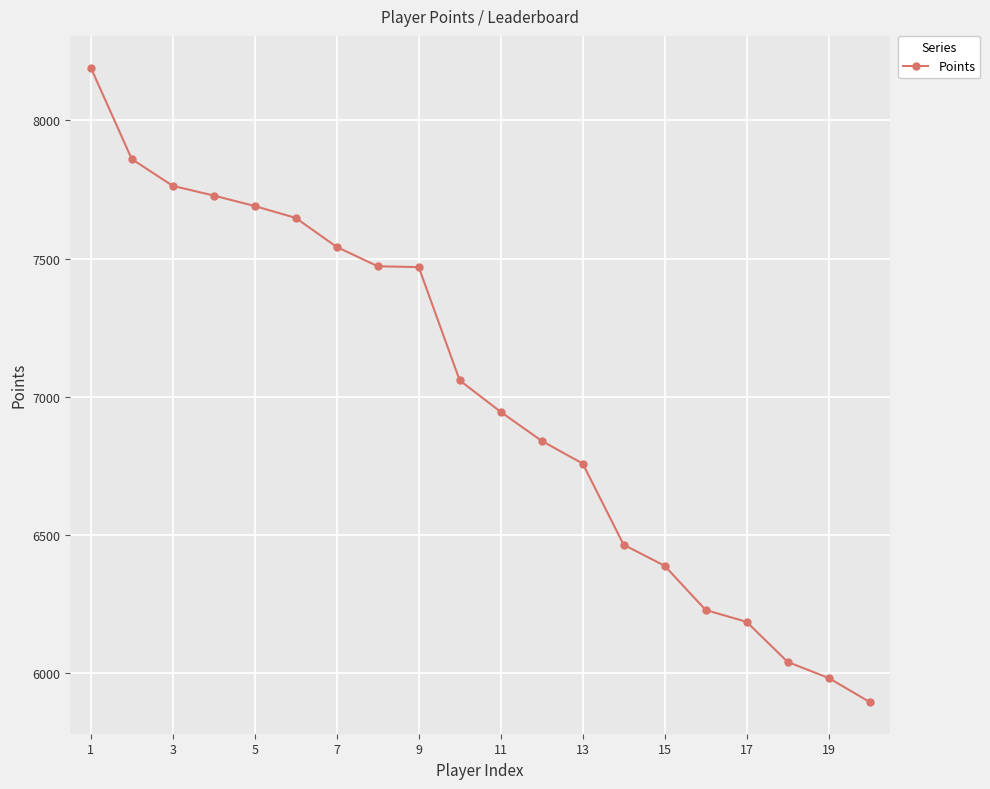

What is the sum of all values?

140146